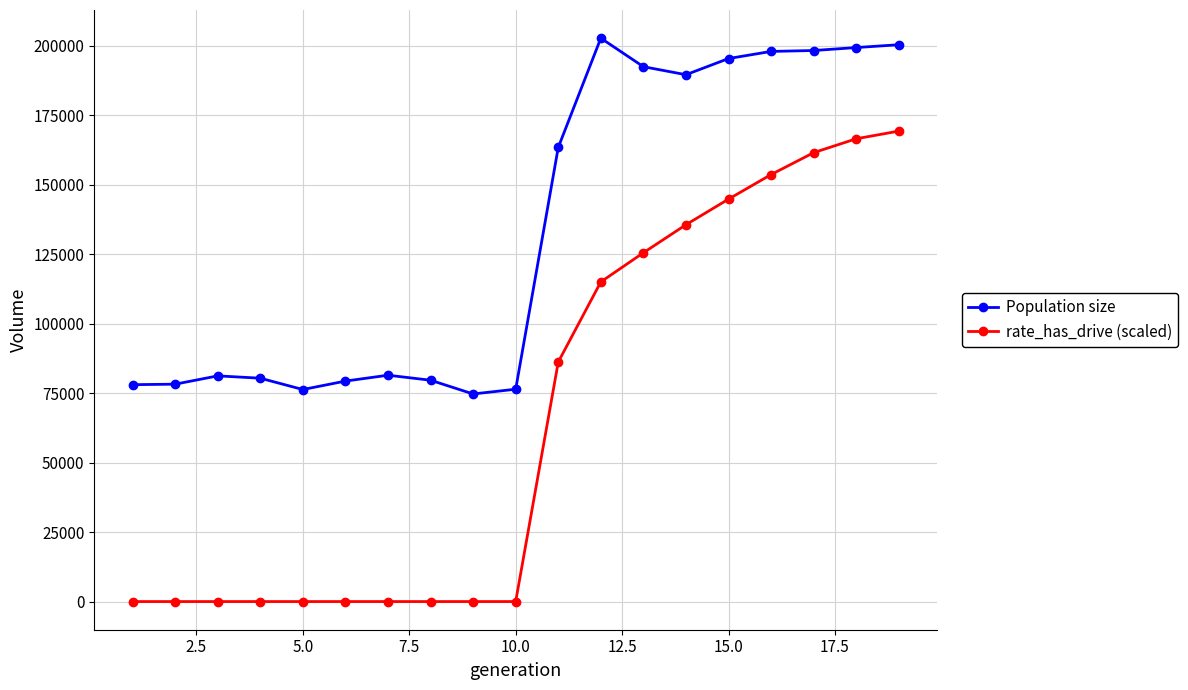

Which series has the widest spread of values?

rate_has_drive (scaled)